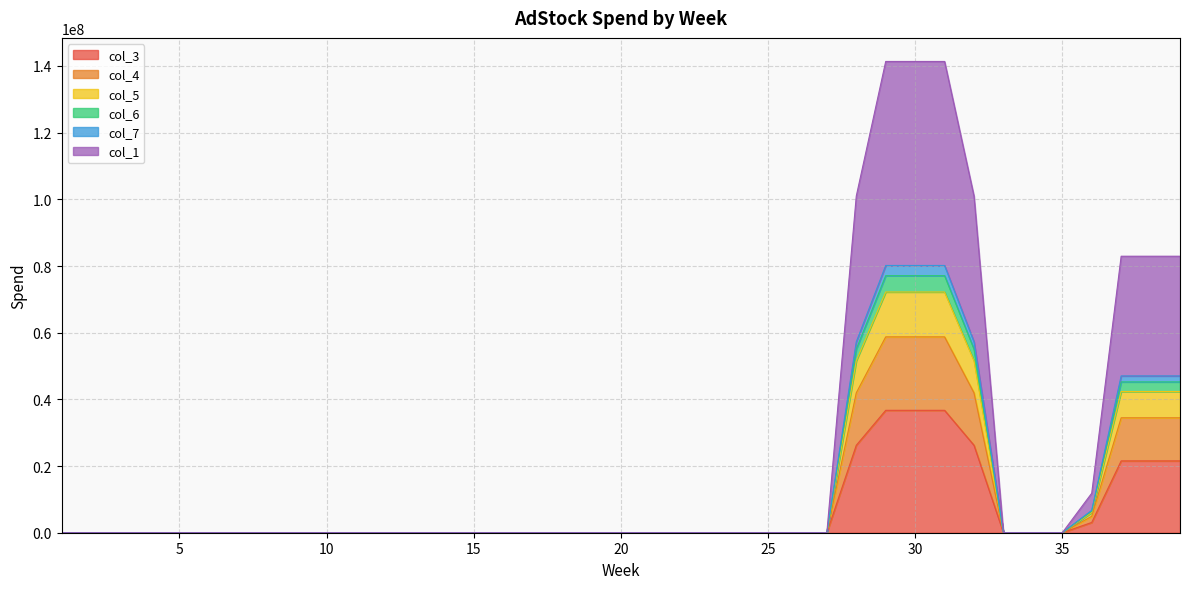

At which category does the chart reach its peak across all series?

29